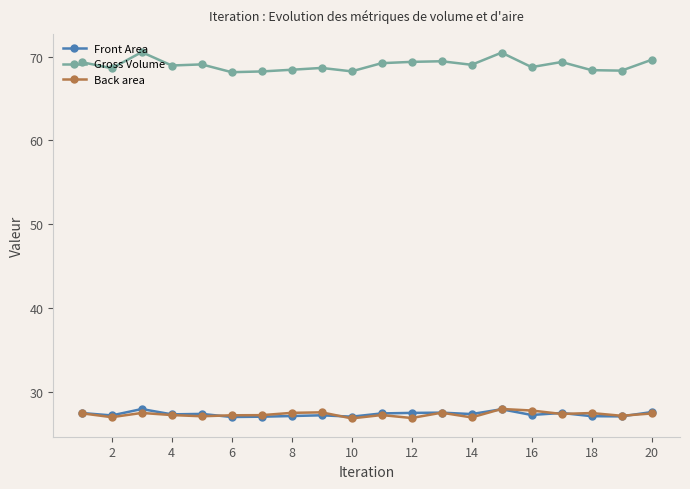

True or false: Back area and Gross Volume intersect in this chart.

False